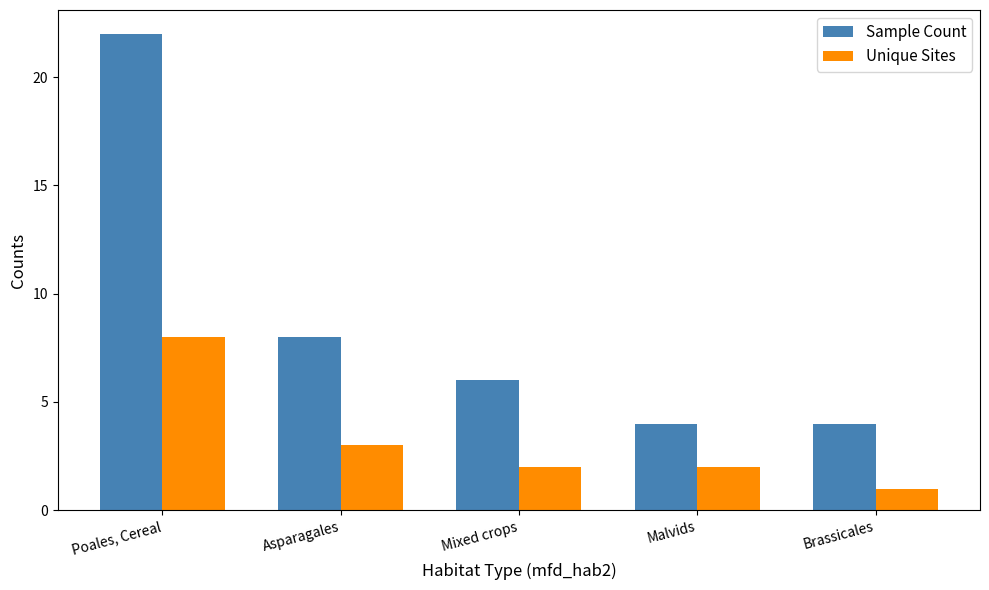

What is the value of the Unique Sites bar at the 4th from the left?

2